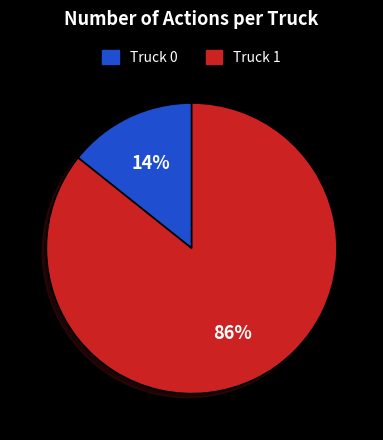

How many segments does this pie chart have?

2